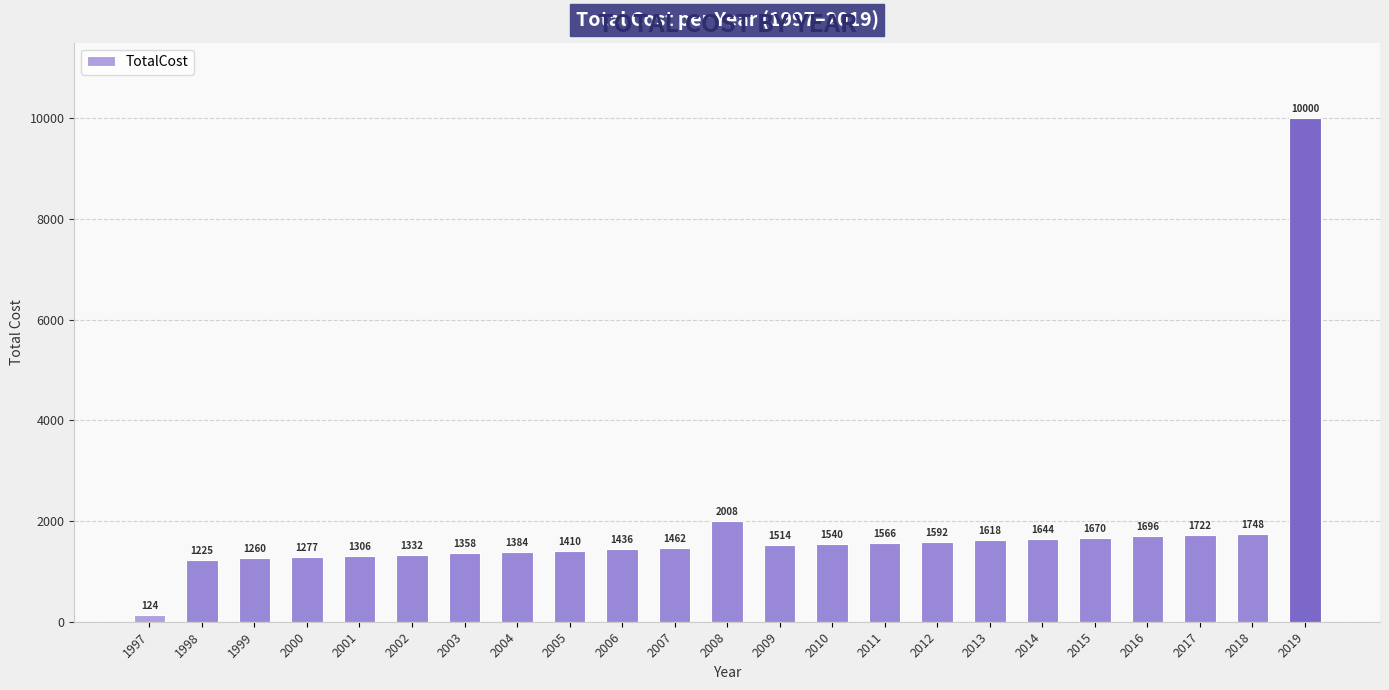

What is the value of the 1st bar from the left?

124